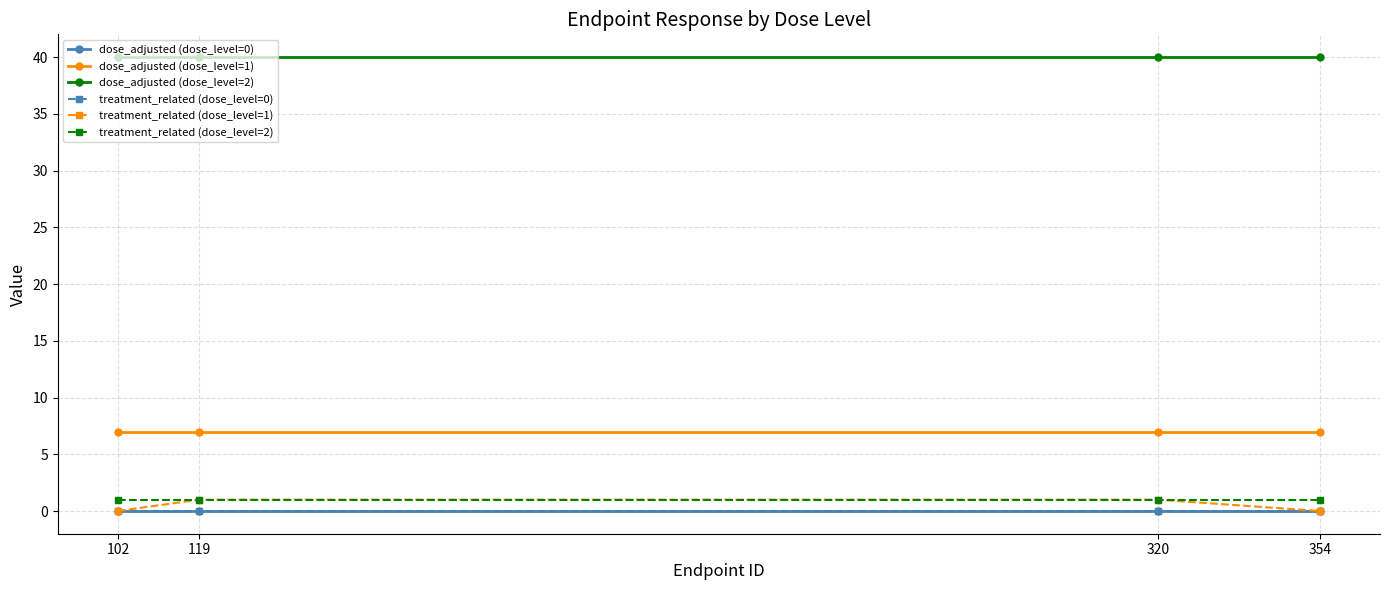

Is the value of treatment_related (dose_level=0) at 320 greater than the value of dose_adjusted (dose_level=0) at 119?

No